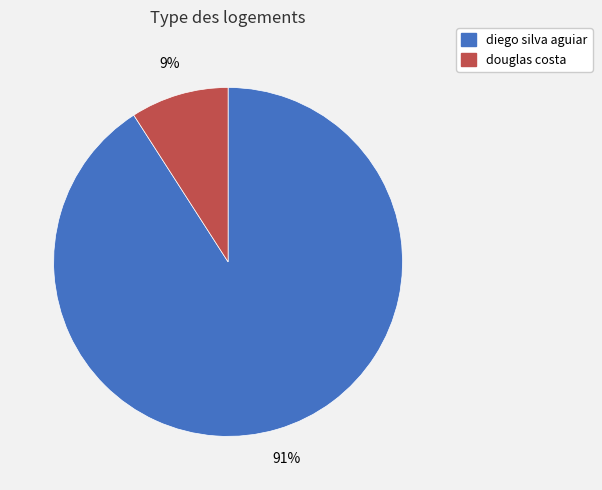

To the nearest percent, what is the combined percentage of diego silva aguiar and douglas costa?

100%